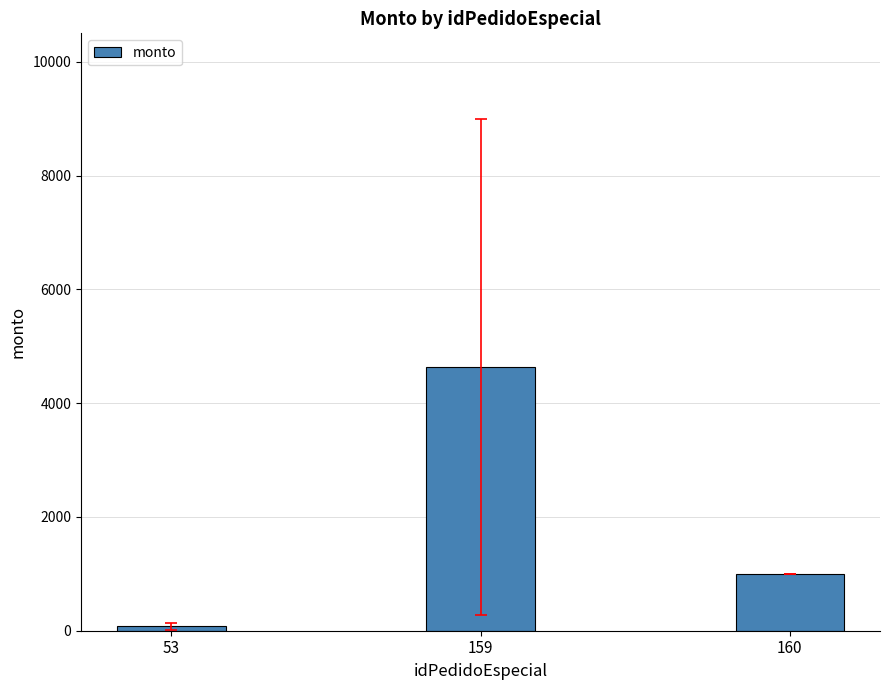

Approximately how many times larger is the value at 159 compared to 160?

4.6